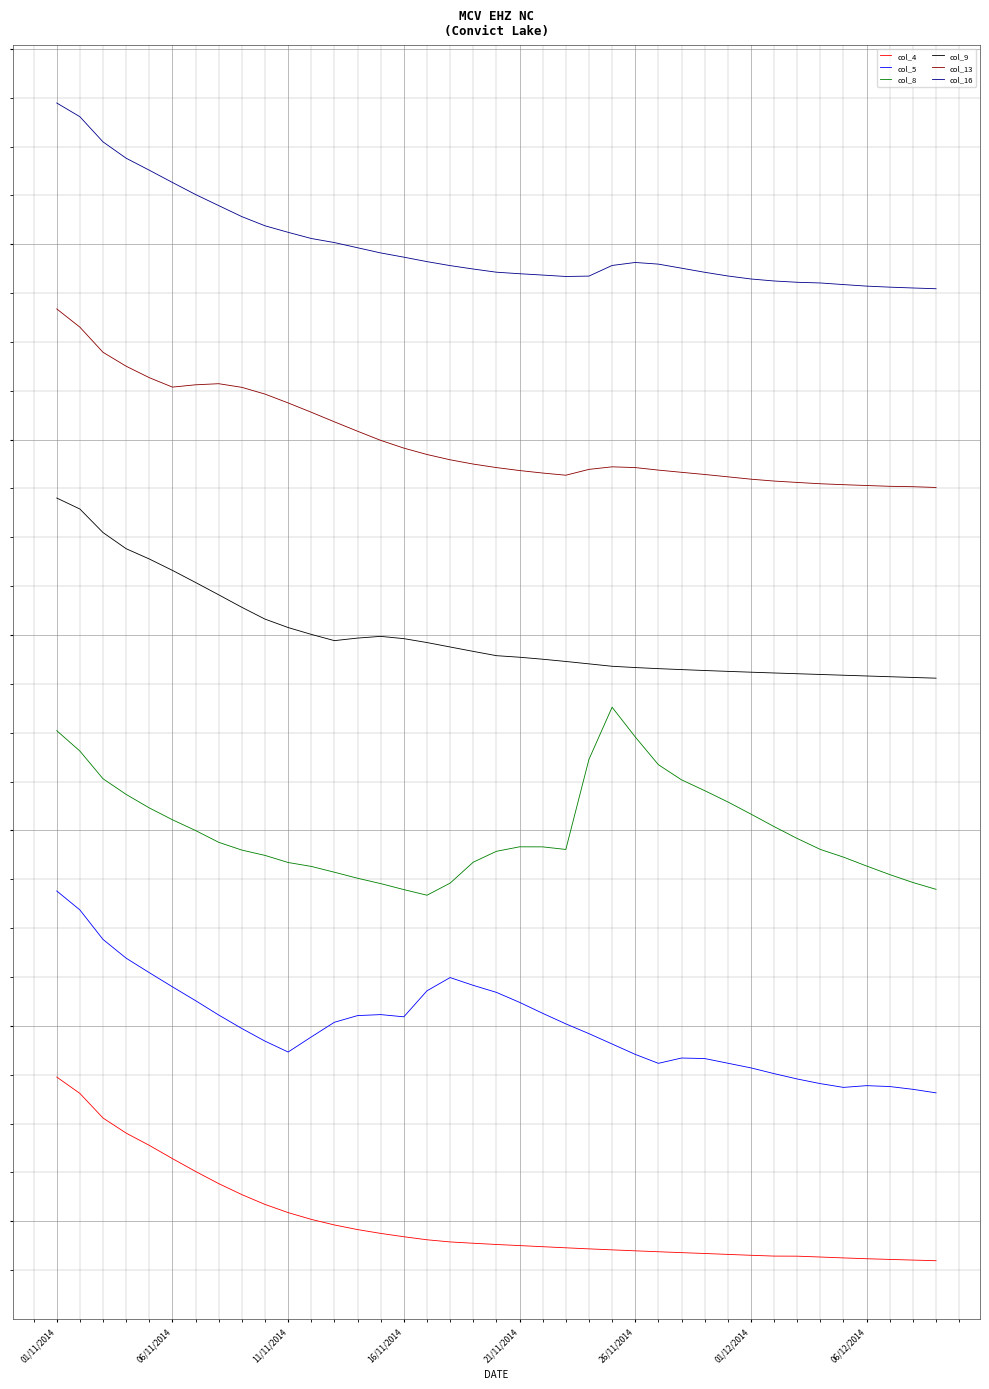

True or false: col_13 and col_8 intersect in this chart.

False